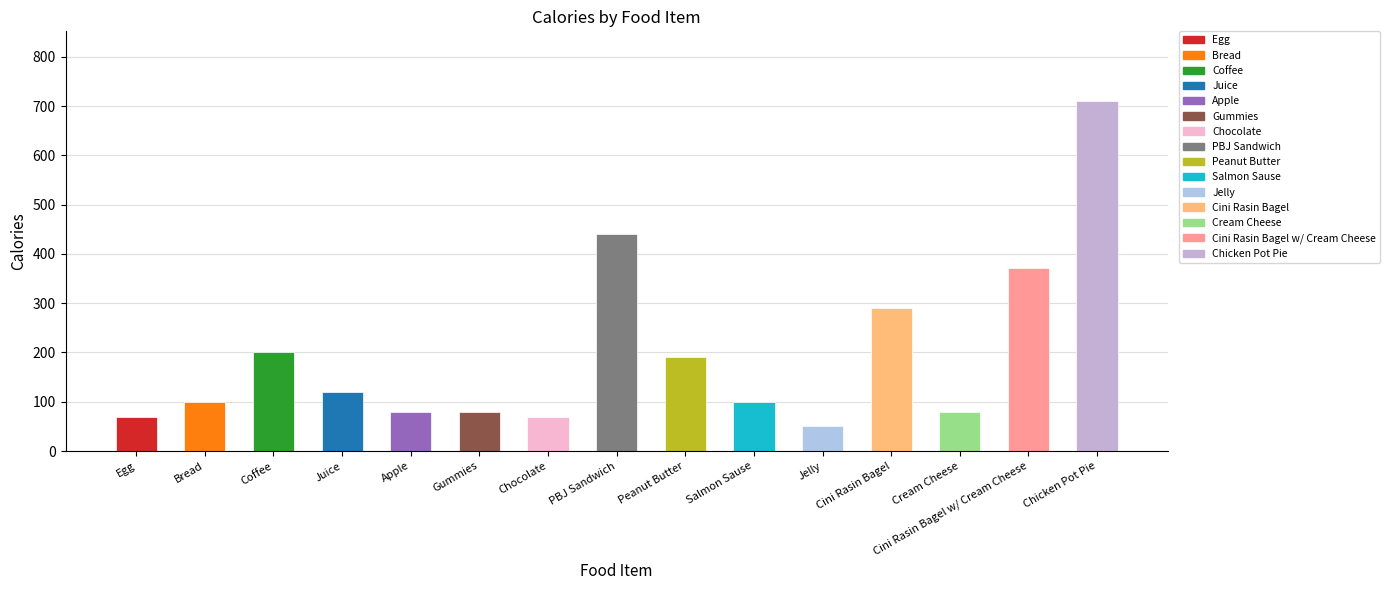

What is the difference between the maximum and minimum values?

660